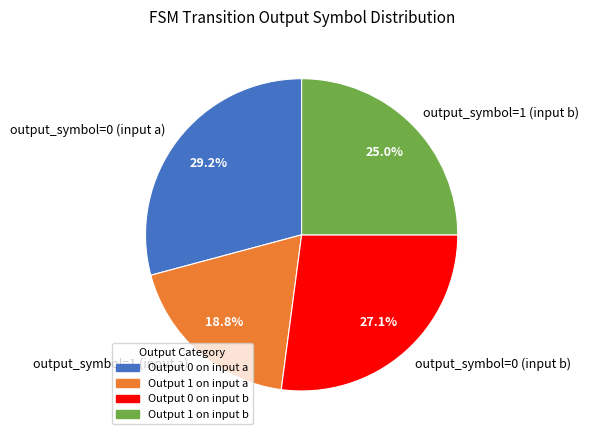

To the nearest percent, what is the average slice percentage?

25%